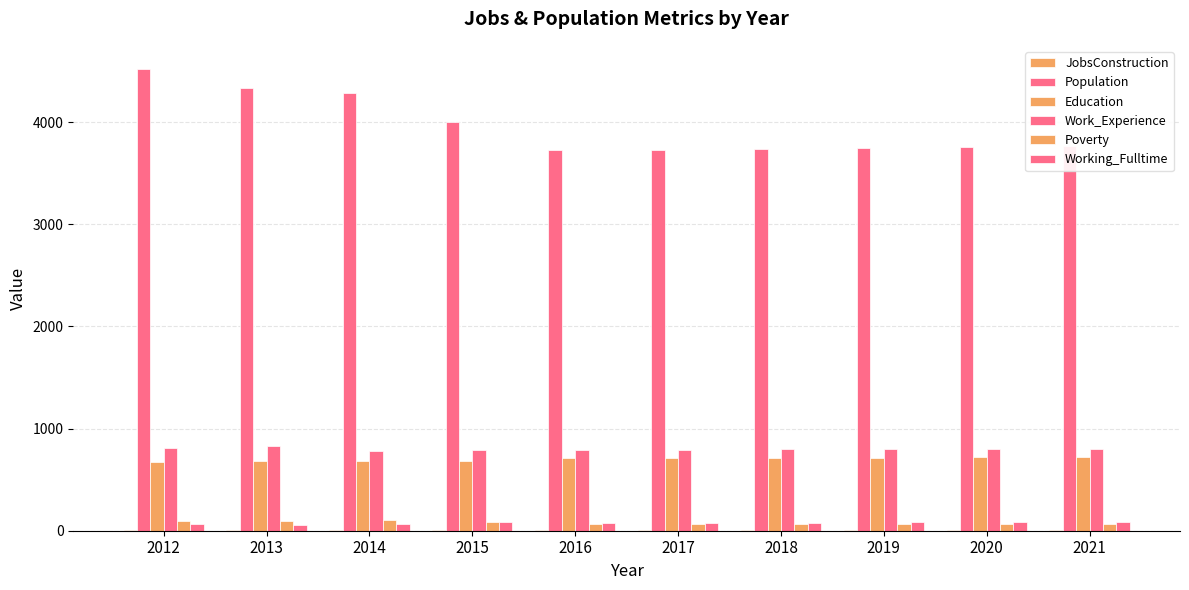

Is it true that Population equals 3755 at 2020?

True